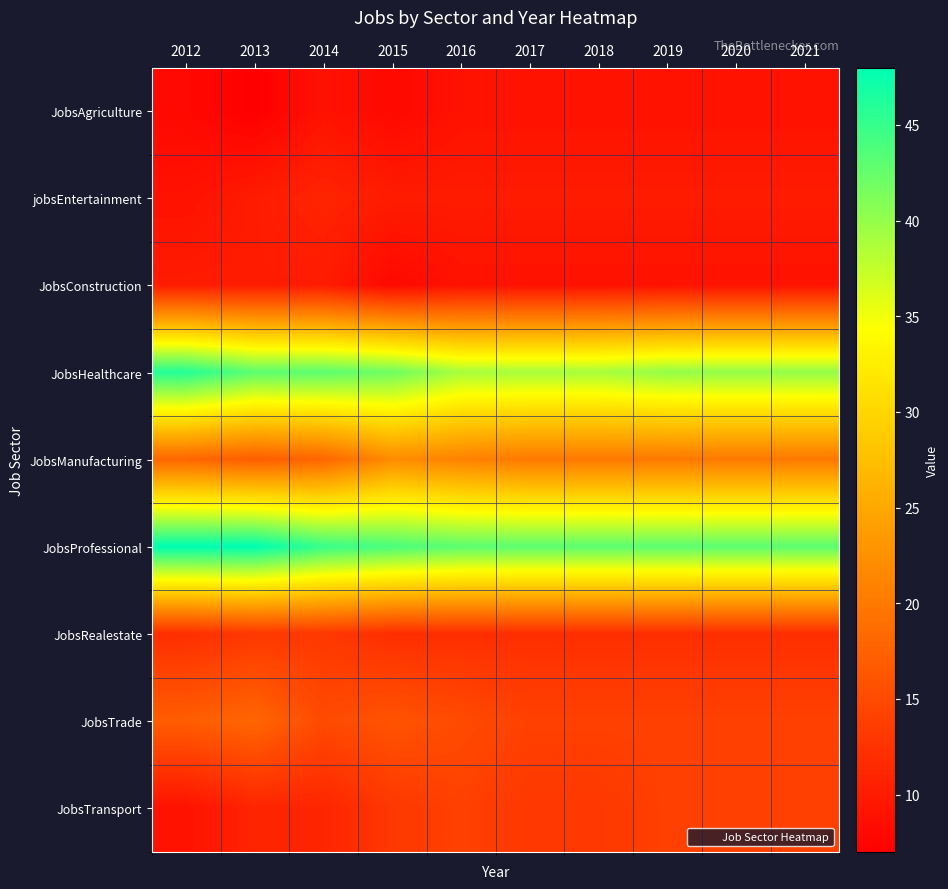

Which category has the lowest value across all series?

2013